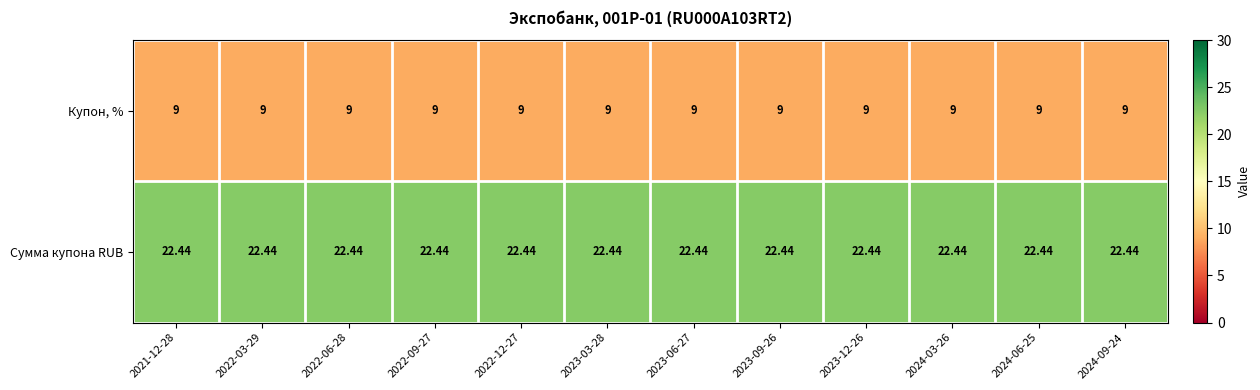

At 2023-09-26, list the series in order from largest to smallest.

Сумма купона RUB, Купон, %